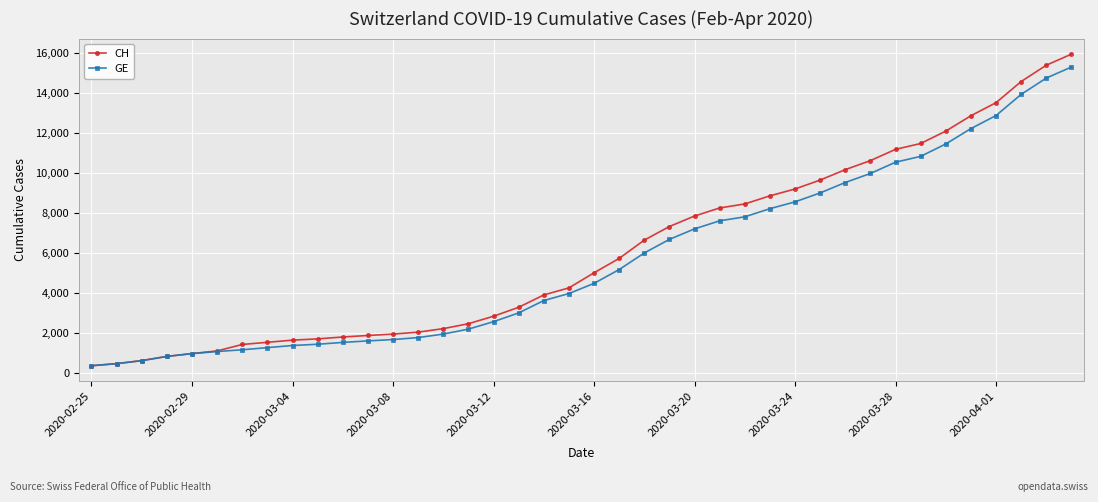

Which series has the largest range (max minus min)?

CH